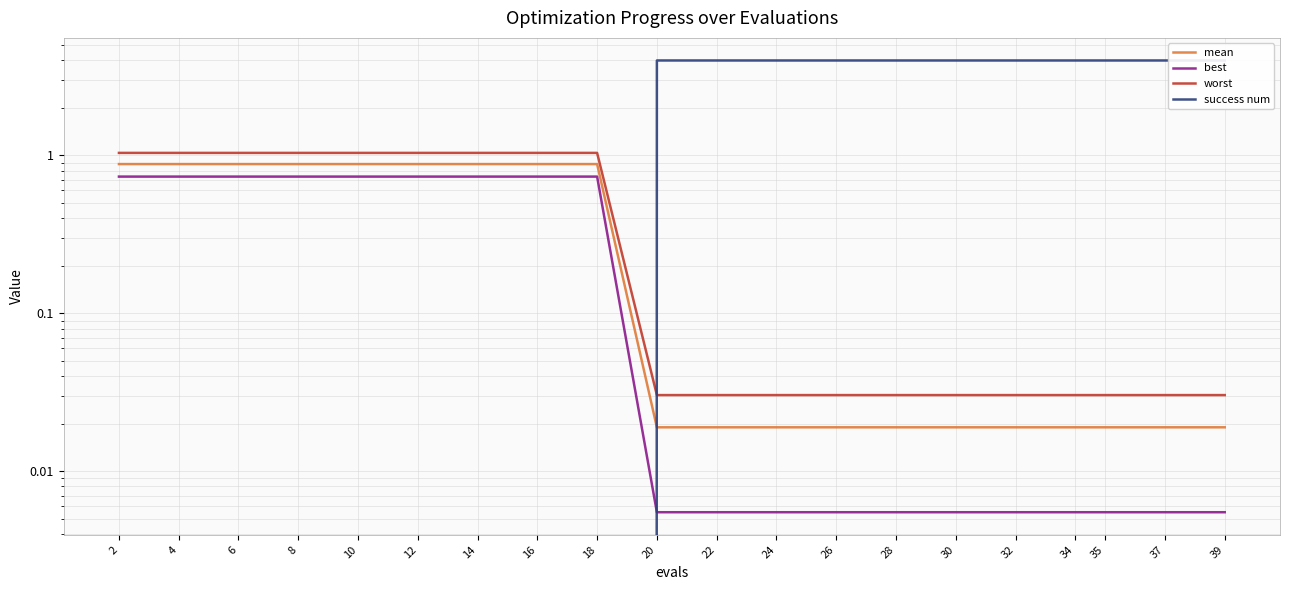

What is the difference between the maximum and minimum values in the worst series?

1.0